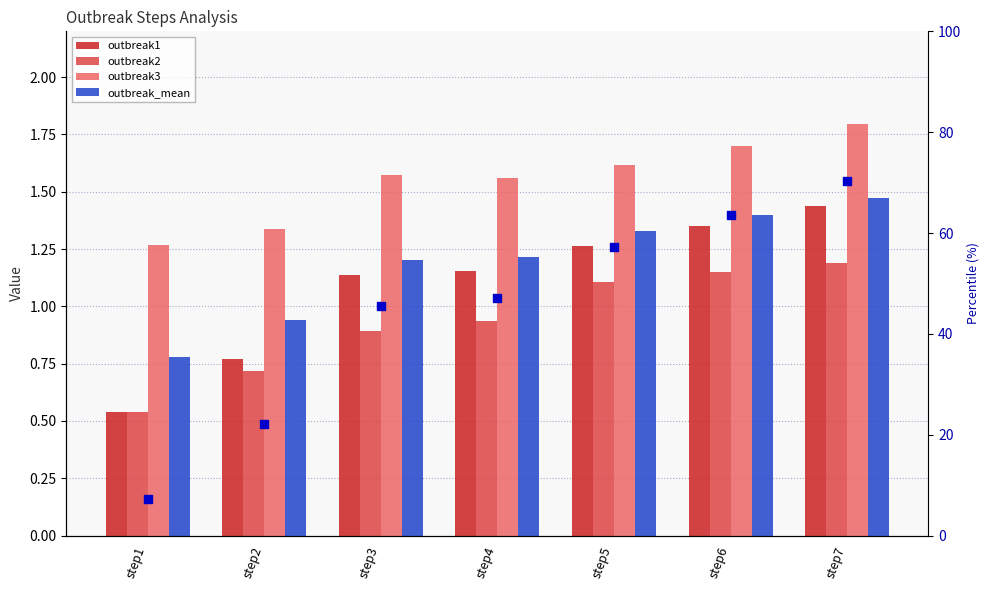

What is the total value across all series at step1?

10.5